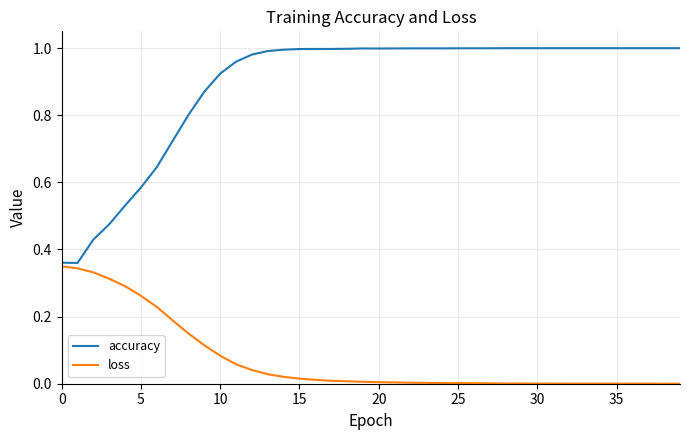

What are all the series names shown in the legend?

accuracy, loss